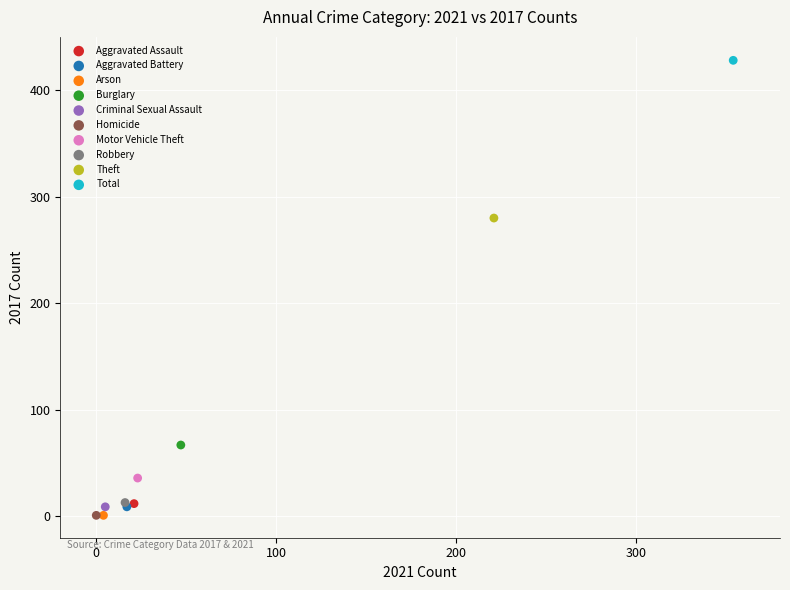

What are all the series names shown in the legend?

Aggravated Assault, Aggravated Battery, Arson, Burglary, Criminal Sexual Assault, Homicide, Motor Vehicle Theft, Robbery, Theft, Total